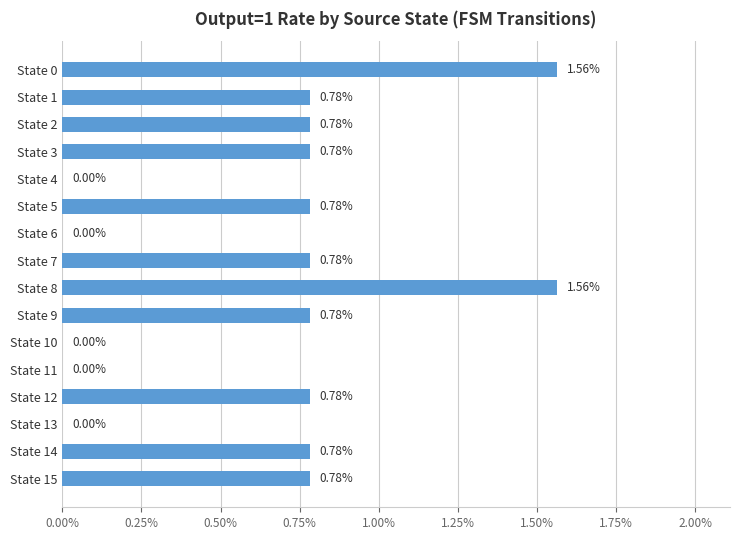

Are the bars horizontal?

Yes